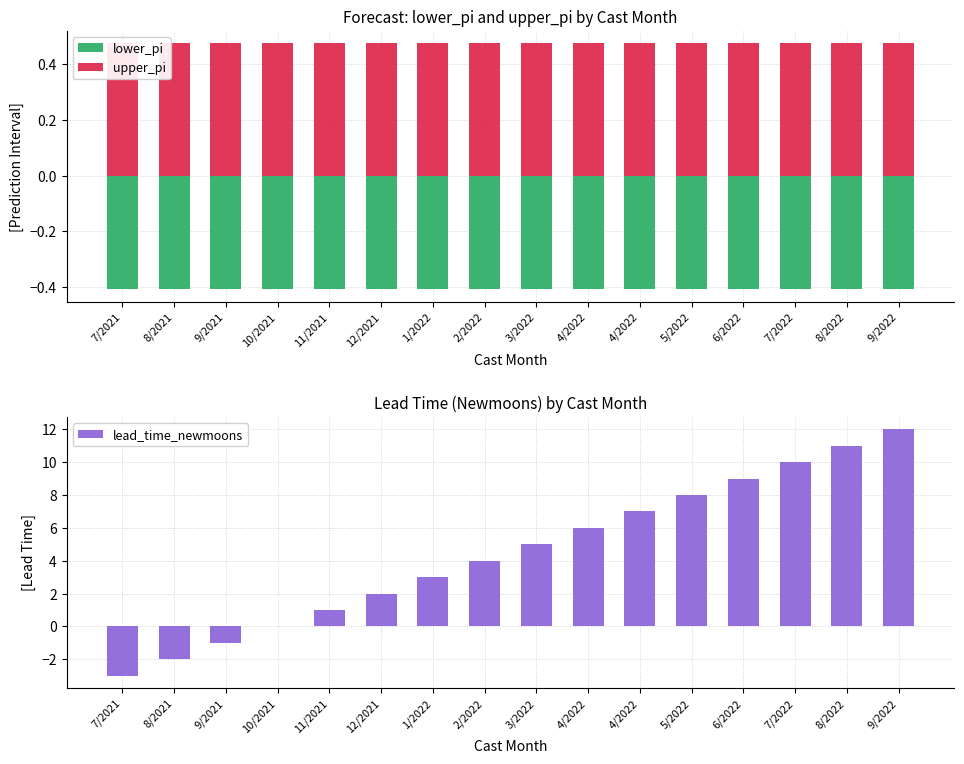

What are all the series names shown in the legend?

lower_pi, upper_pi, lead_time_newmoons